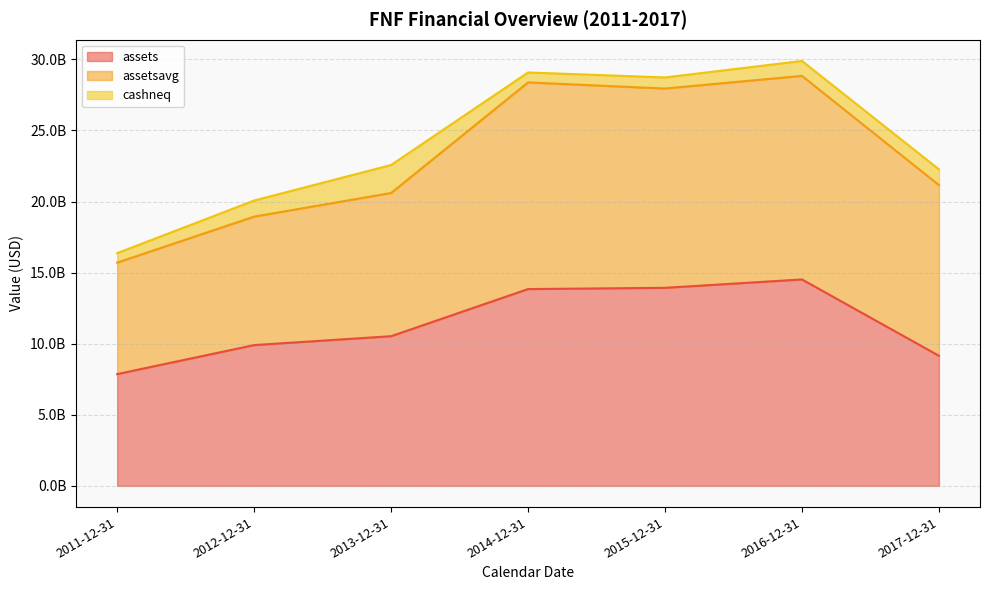

True or false: cashneq has a value of 665700000 at 2011-12-31.

True